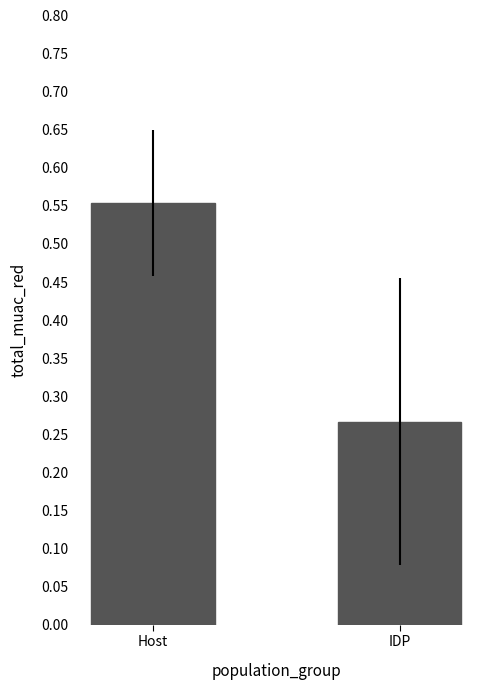

What is the sum of the values at IDP and Host?

0.8